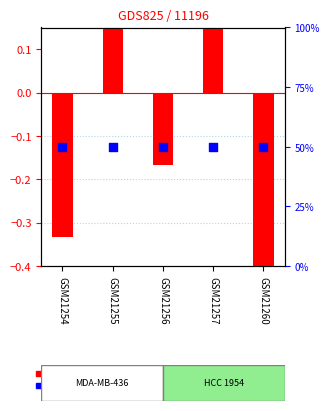

Which series contains the highest Y value?

percentile rank within the sample